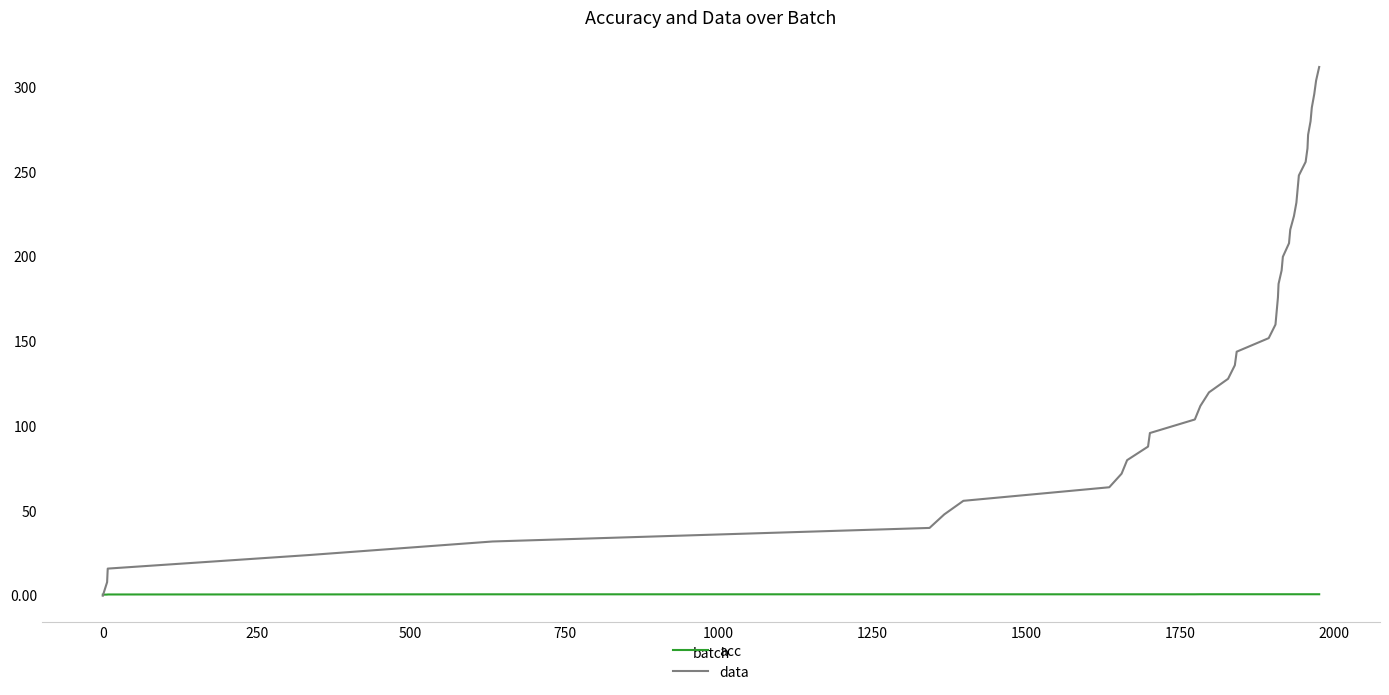

List the series in order of their peak value, lowest first.

acc, data